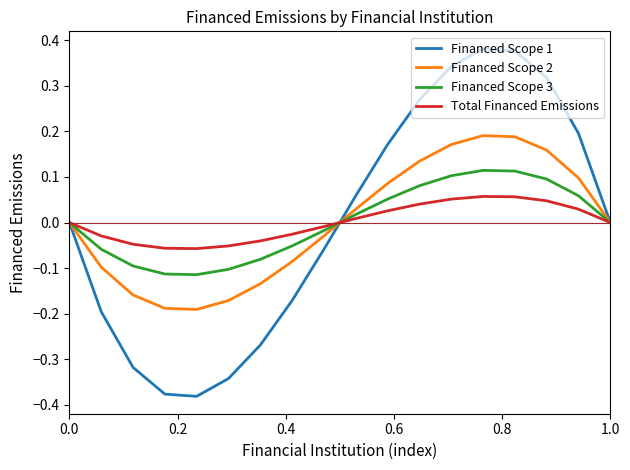

True or false: Financed Scope 2 and Total Financed Emissions cross at least once.

True